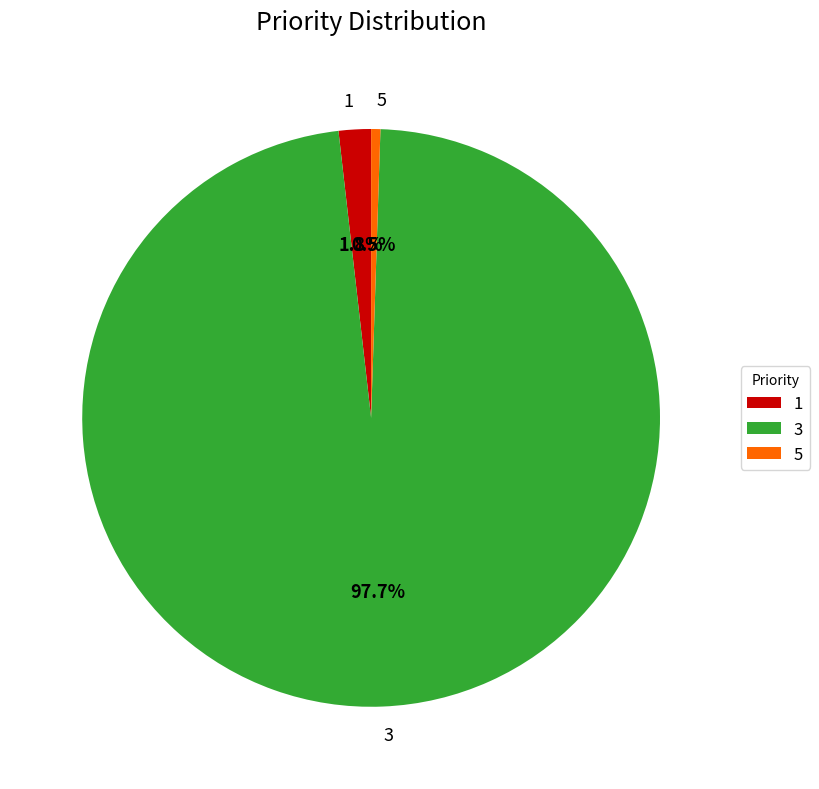

Rank the categories by value from lowest to highest.

5, 1, 3